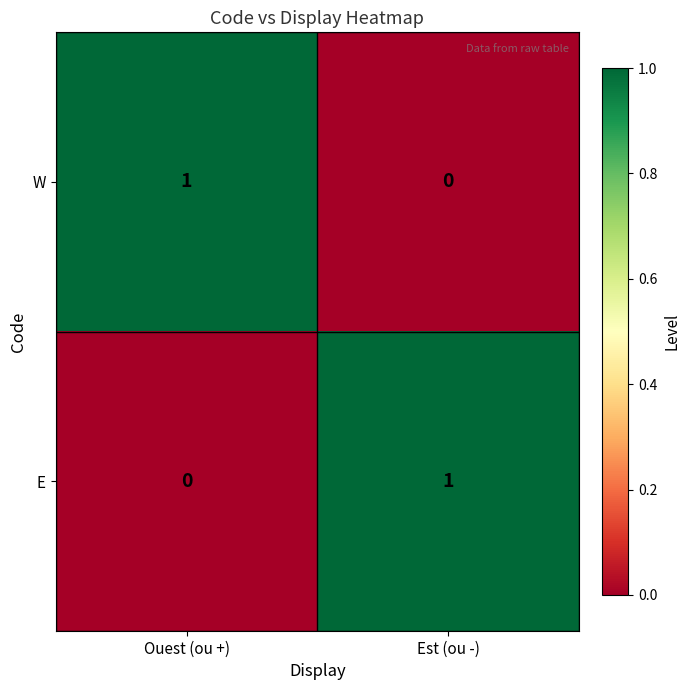

Where is W nearest to the value 0?

Est (ou -)